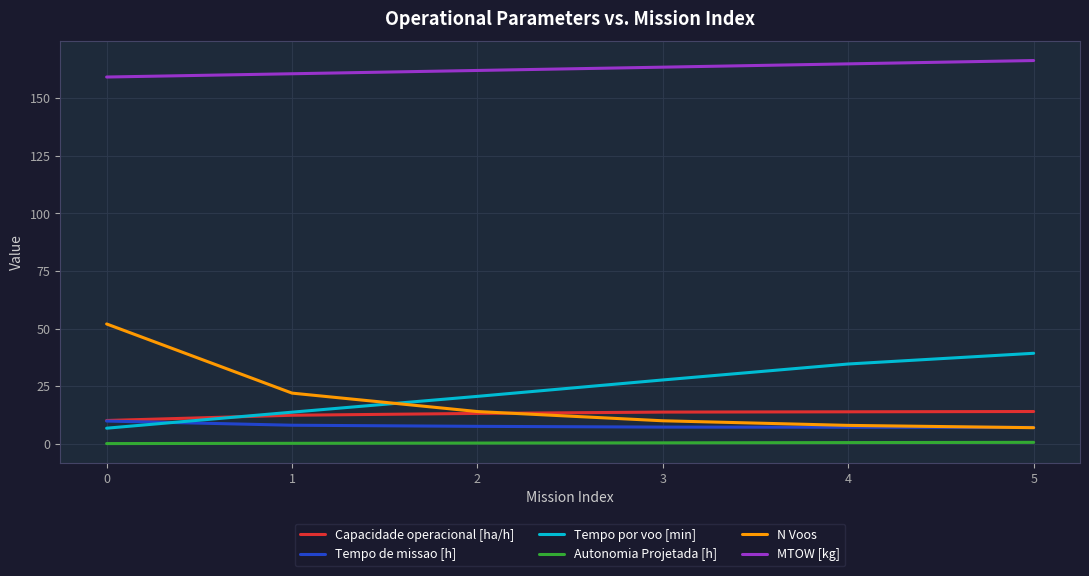

Which series has the largest total across all categories?

MTOW [kg]